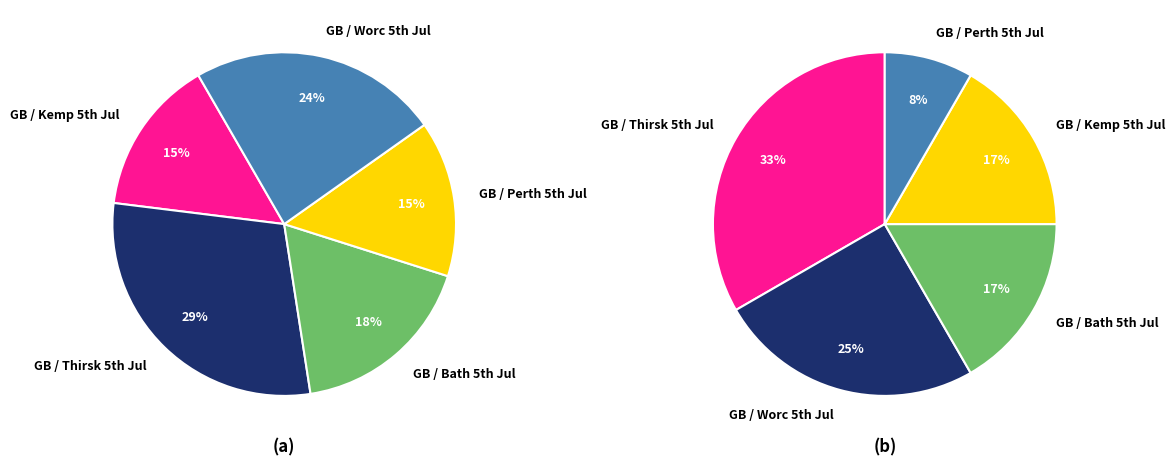

Which category has the smallest portion of the pie?

GB / Perth 5th Jul